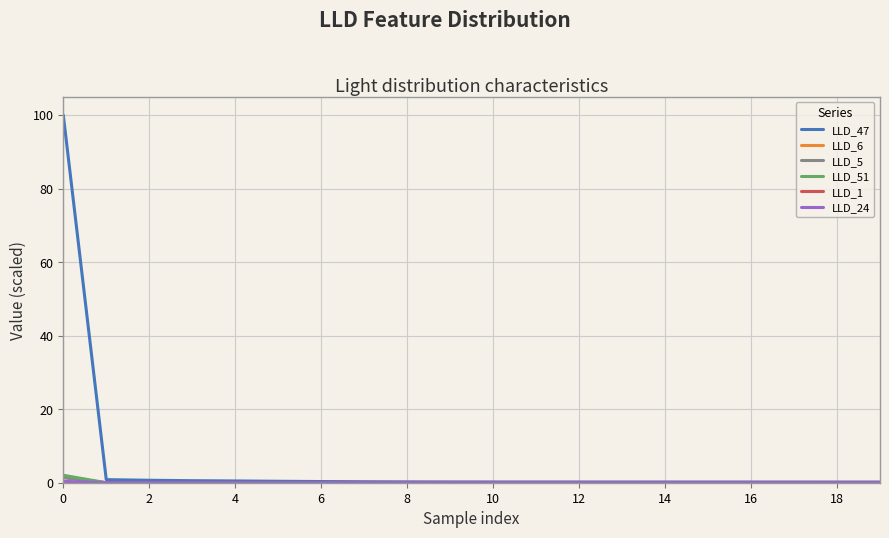

Which series has the largest total across all categories?

LLD_47